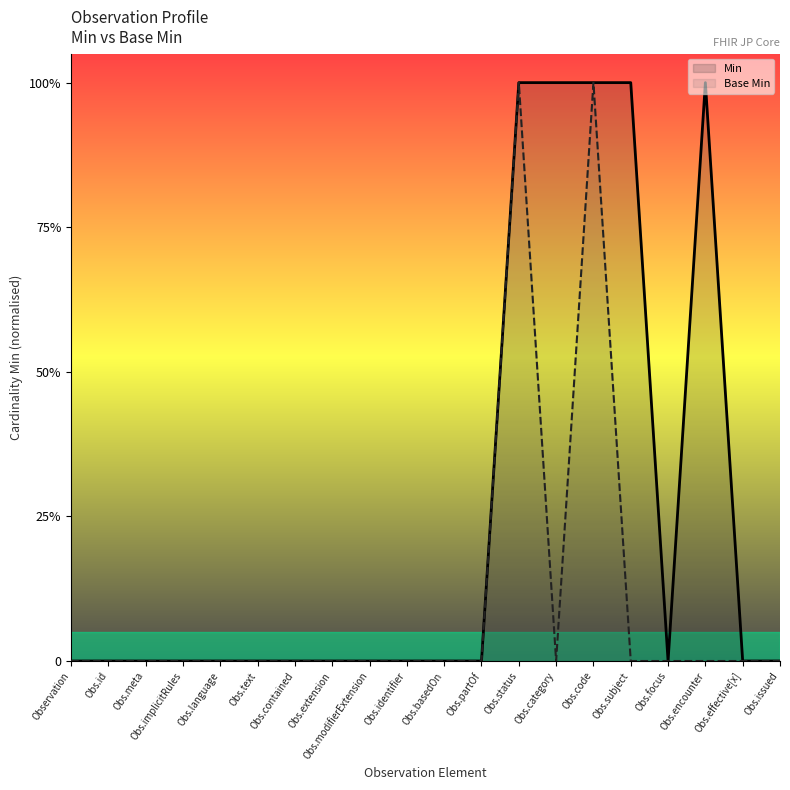

True or false: Min and Base Min cross at least once.

False